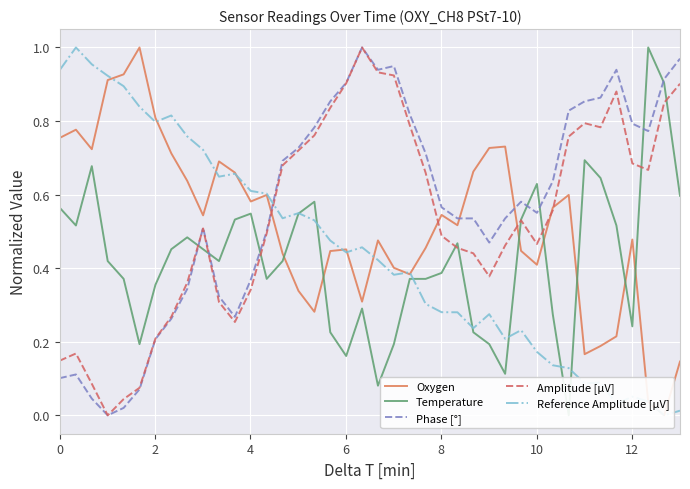

After their last crossing, which series has the higher values: Phase [°] or Oxygen?

Phase [°]